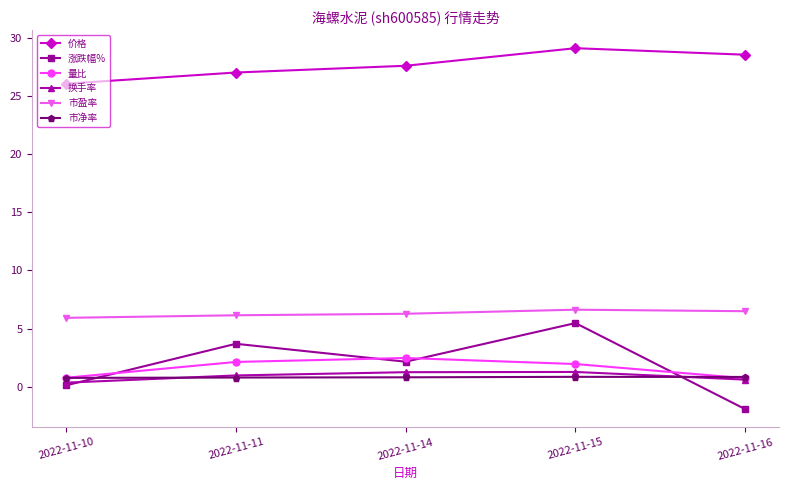

Which series ends up on top after the final intersection of 涨跌幅% and 市净率?

市净率